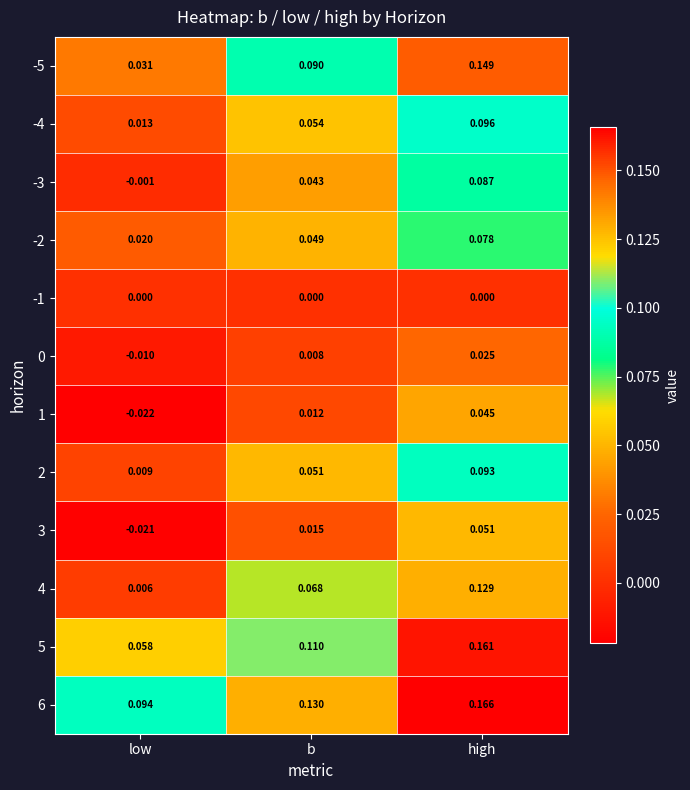

How many series are shown in this chart?

12